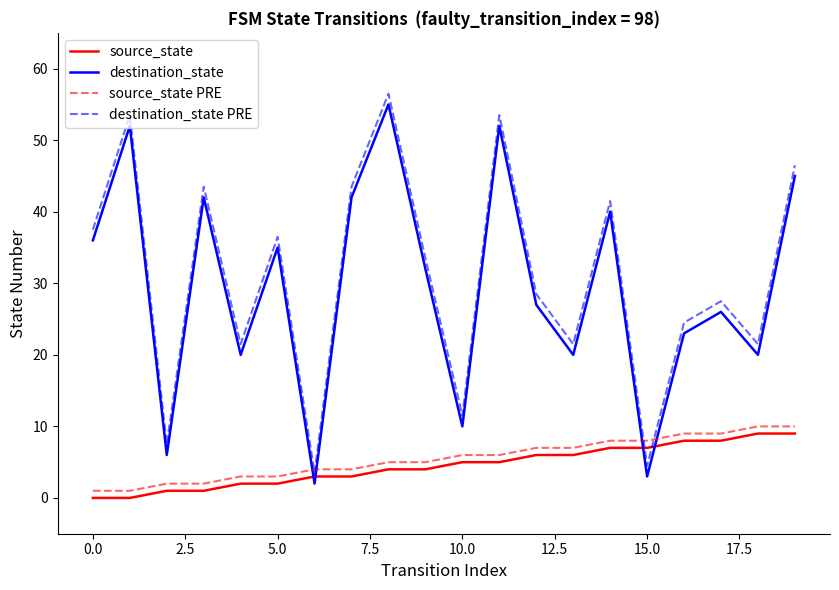

True or false: destination_state PRE and source_state intersect in this chart.

True